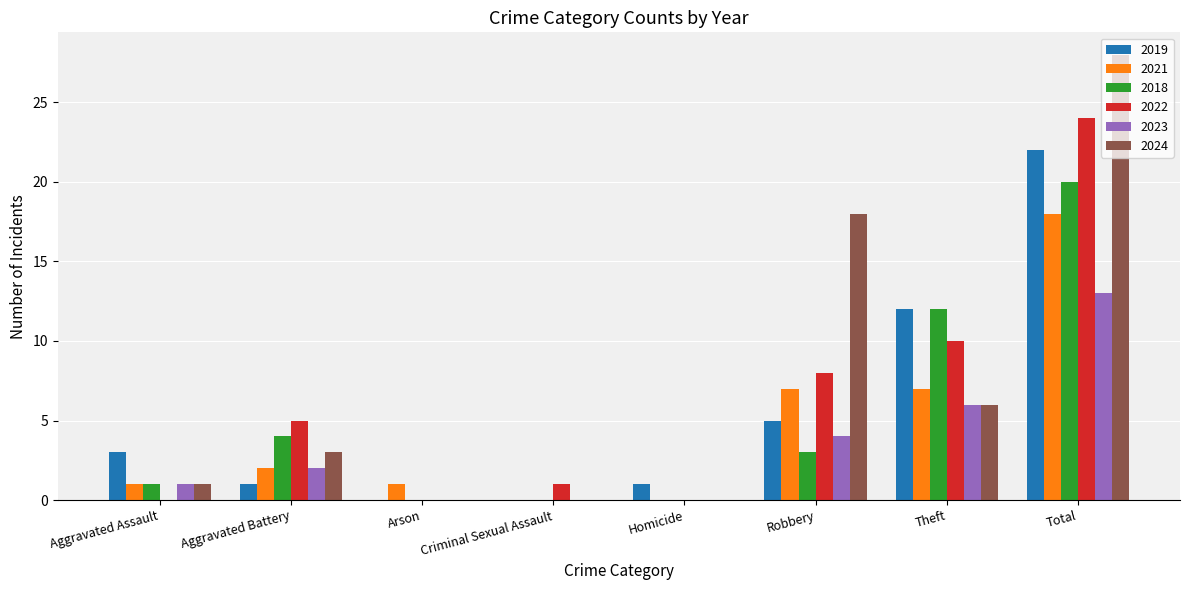

How many groups of bars are there?

8